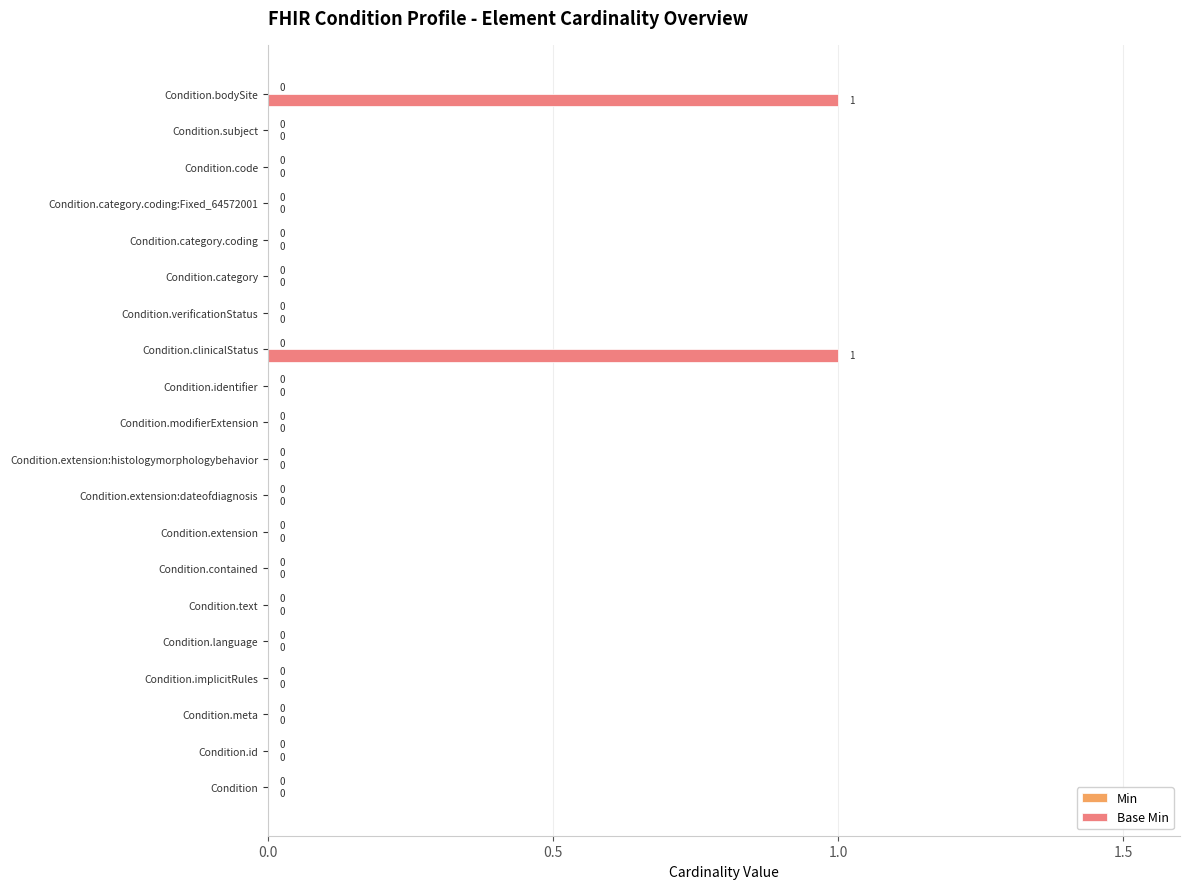

The value at Condition.implicitRules is 0. True or false?

True